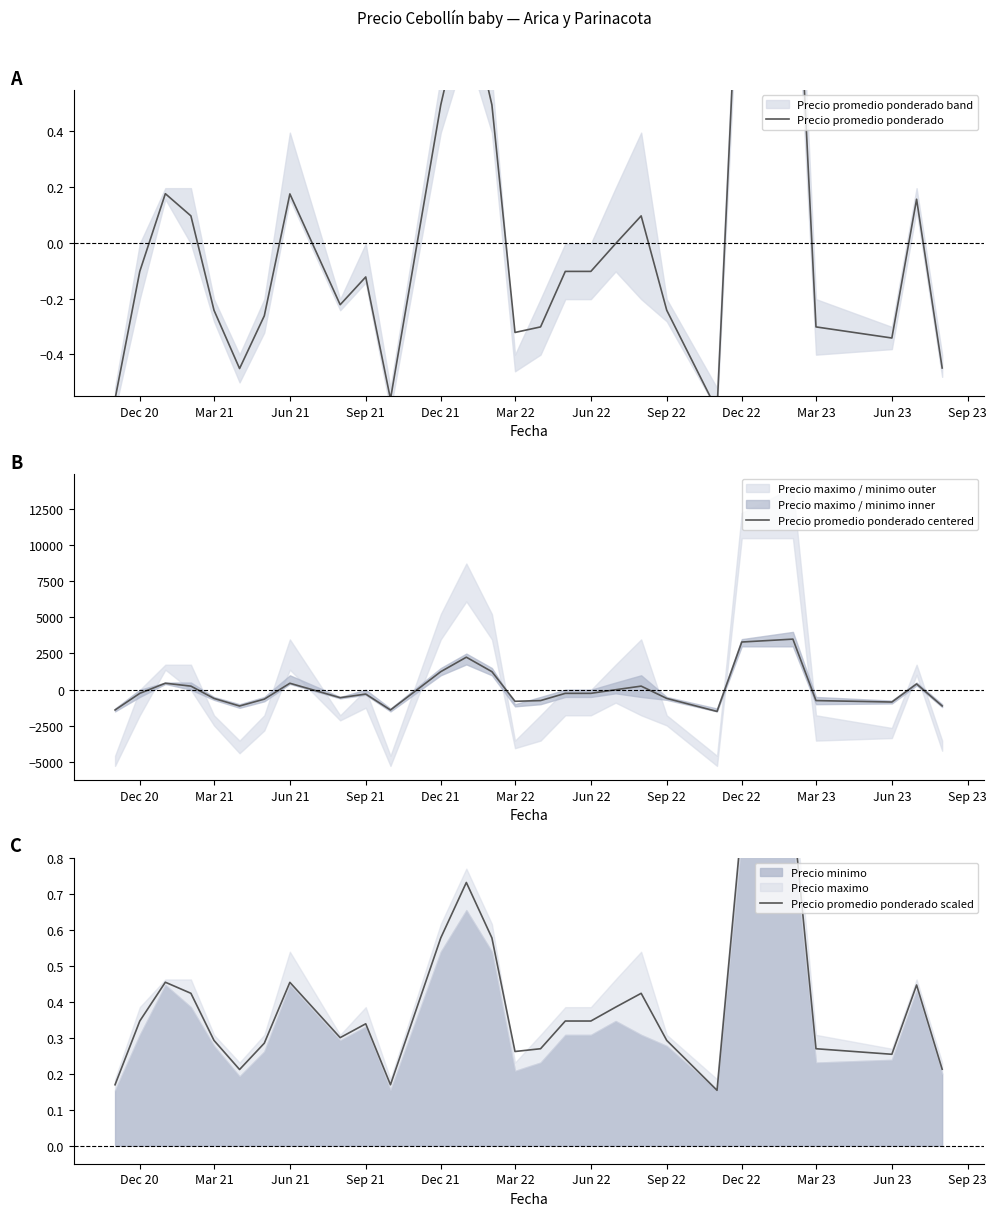

What is the minimum value for Precio promedio ponderado centered?

-1507.2